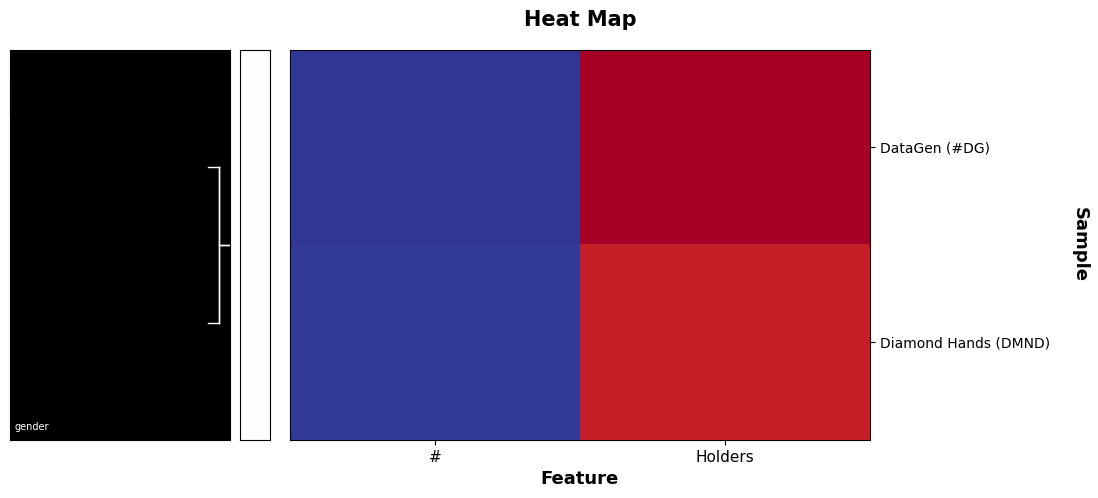

Between Holders and #, which is larger?

Holders